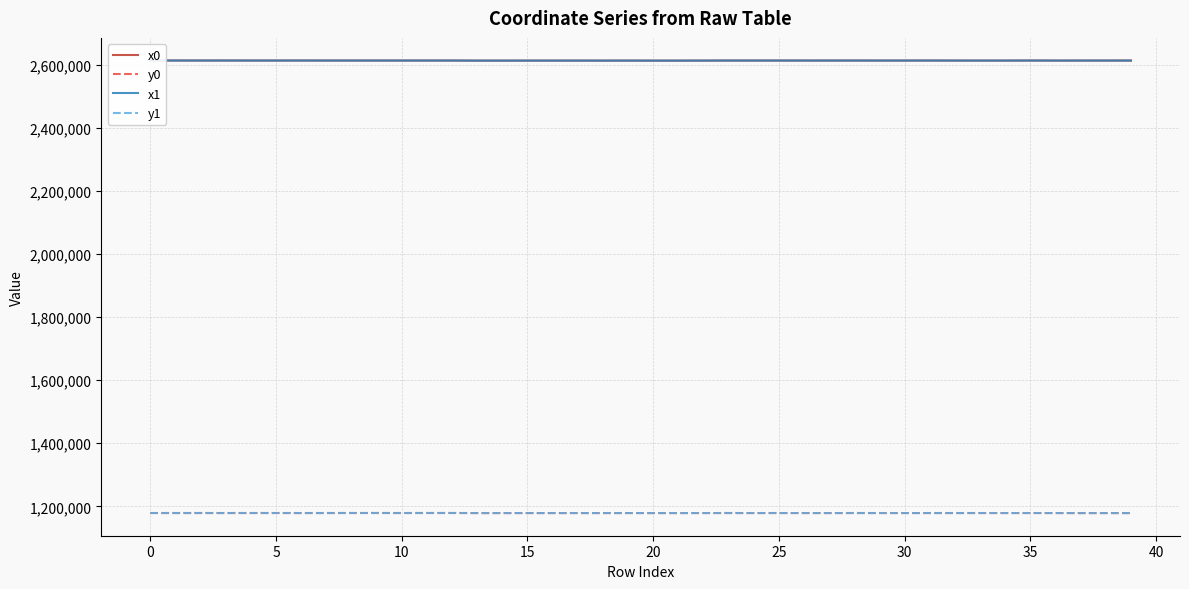

True or false: x0 and y1 cross at least once.

False